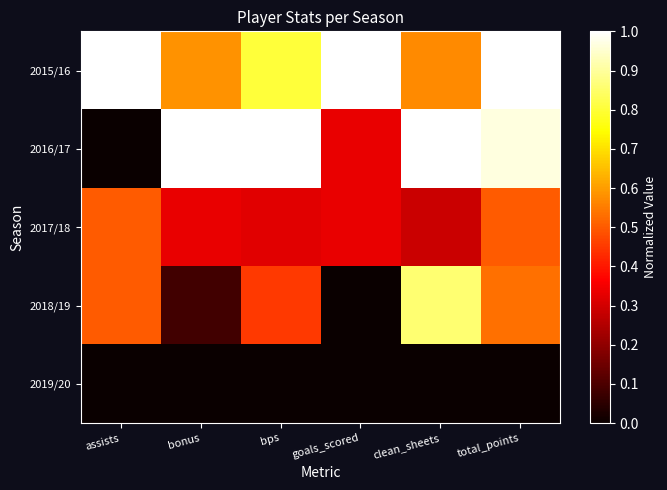

Reading left to right, what are all the values shown in this chart?

2015/16: assists=1.0	bonus=0.6	bps=0.8	goals_scored=1.0	clean_sheets=0.6	total_points=1.0
2016/17: assists=0.0	bonus=1.0	bps=1.0	goals_scored=0.3	clean_sheets=1.0	total_points=1.0
2017/18: assists=0.5	bonus=0.3	bps=0.3	goals_scored=0.3	clean_sheets=0.3	total_points=0.5
2018/19: assists=0.5	bonus=0.1	bps=0.5	goals_scored=0.0	clean_sheets=0.9	total_points=0.5
2019/20: assists=0.0	bonus=0.0	bps=0.0	goals_scored=0.0	clean_sheets=0.0	total_points=0.0